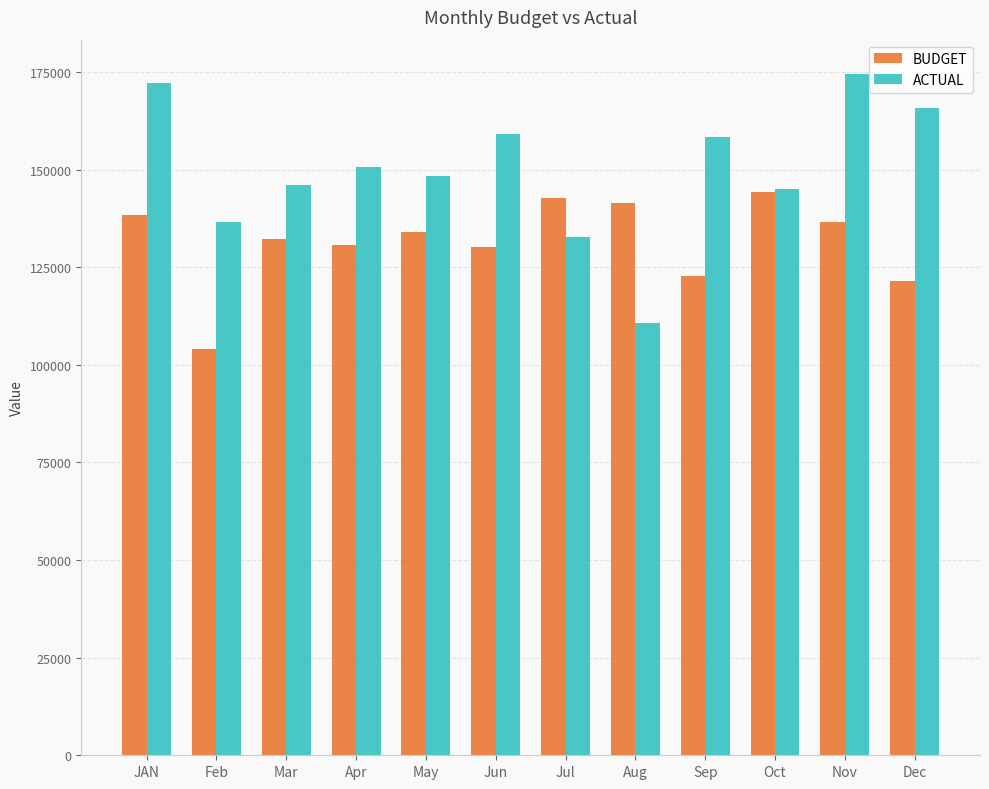

What position from the right is Feb?

11